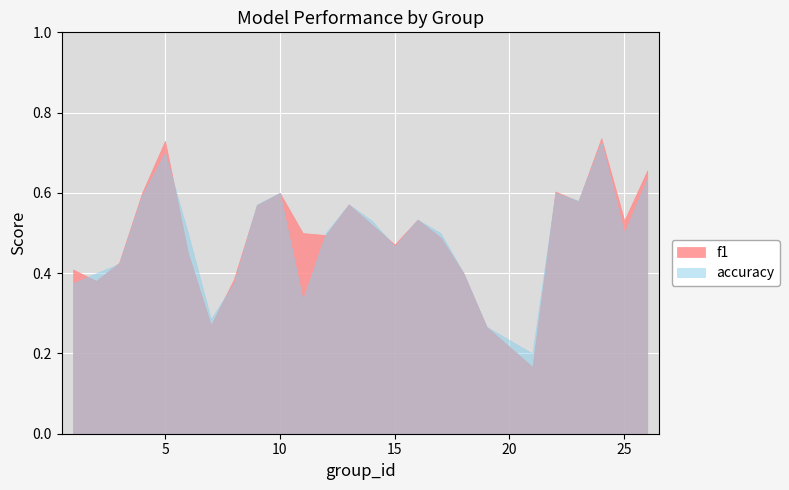

What are all the series names shown in the legend?

f1, accuracy